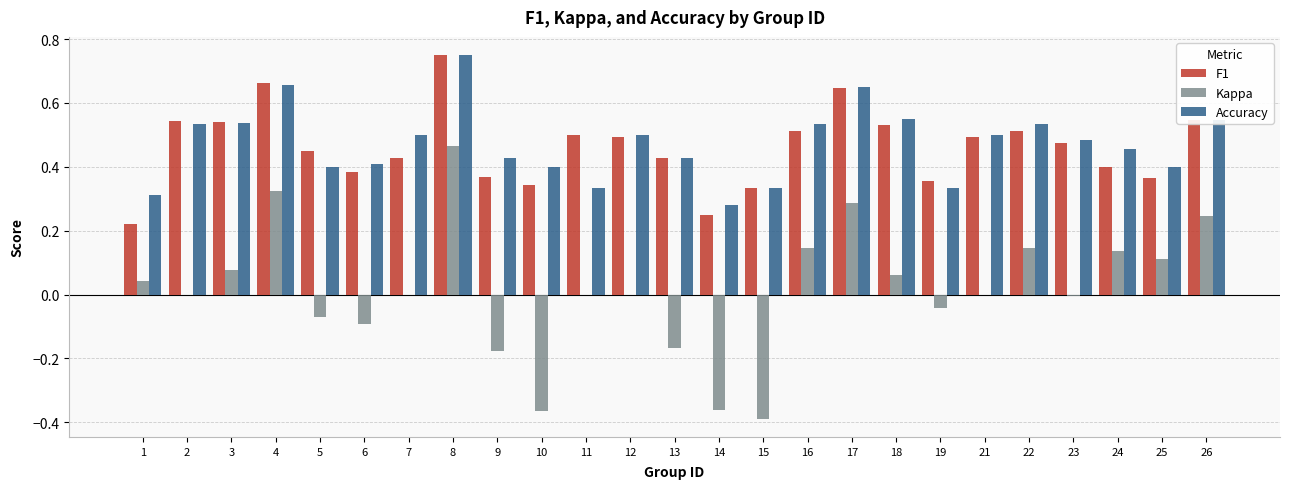

The value of Accuracy at 1 is 0.1. True or false?

False